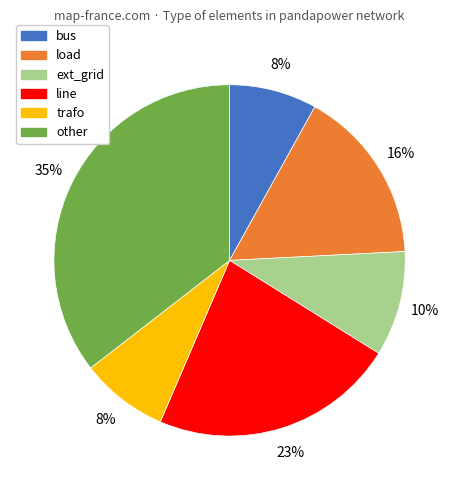

Is there any slice that represents more than half of the pie?

No